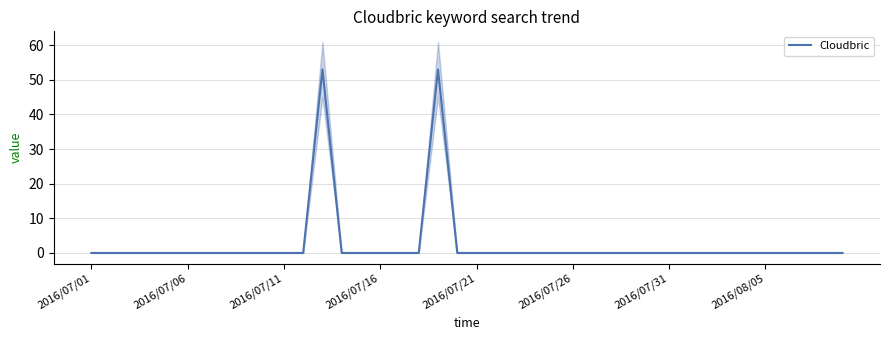

Is it true that the value at 2016/07/11 is 0?

True